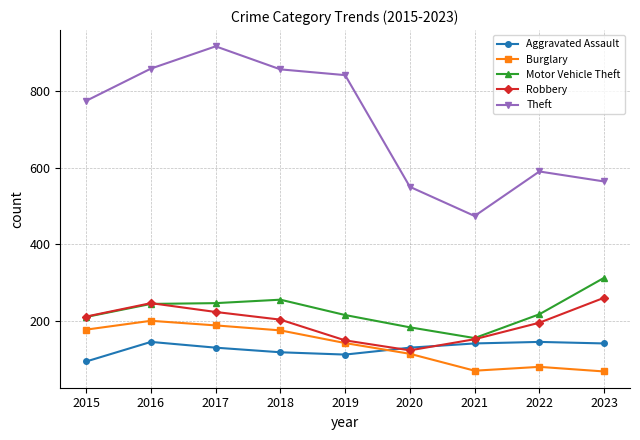

True or false: Aggravated Assault has more than 0 points higher than both neighbors.

True